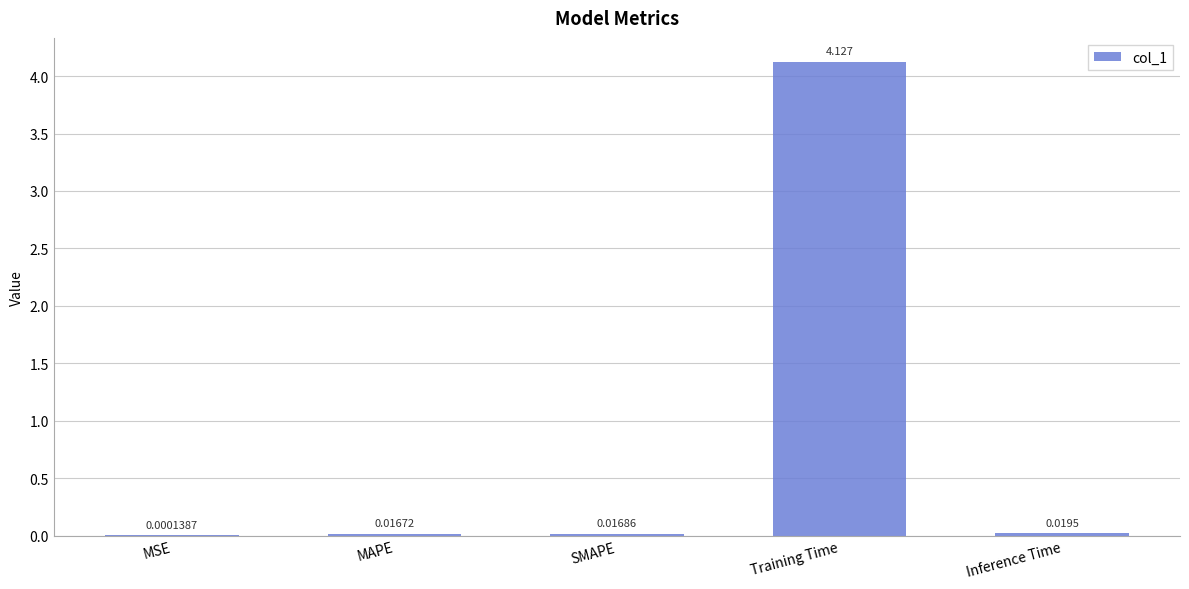

At which label is the value closest to 2?

Inference Time